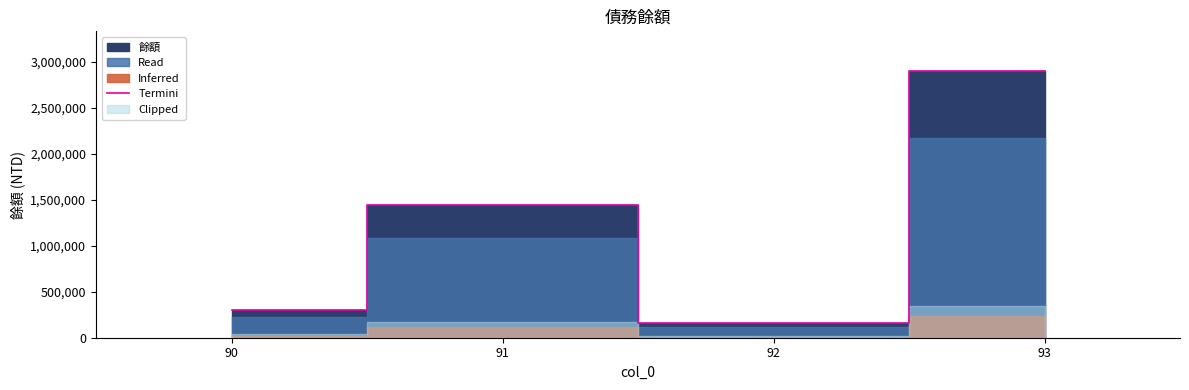

What is the maximum value shown in the chart?

2900000